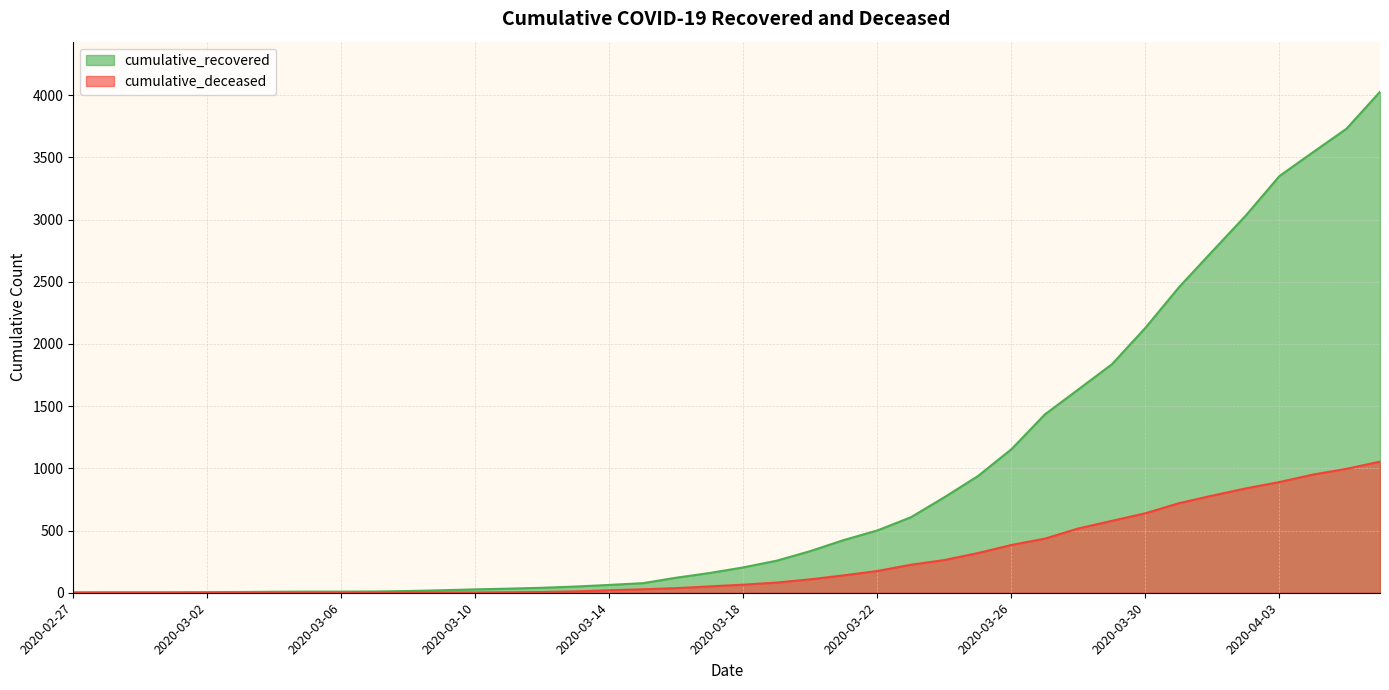

What is the difference between the second highest and second lowest values in the cumulative_recovered series?

3726